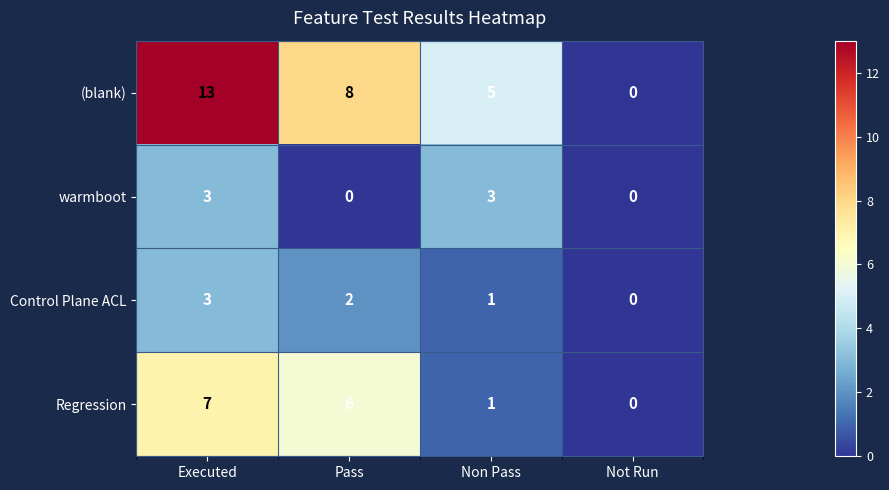

What is the spread (max minus min) of values at Non Pass?

4